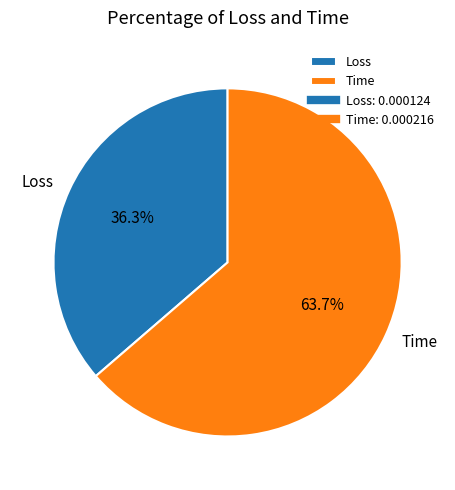

Which category has the smallest portion of the pie?

Loss